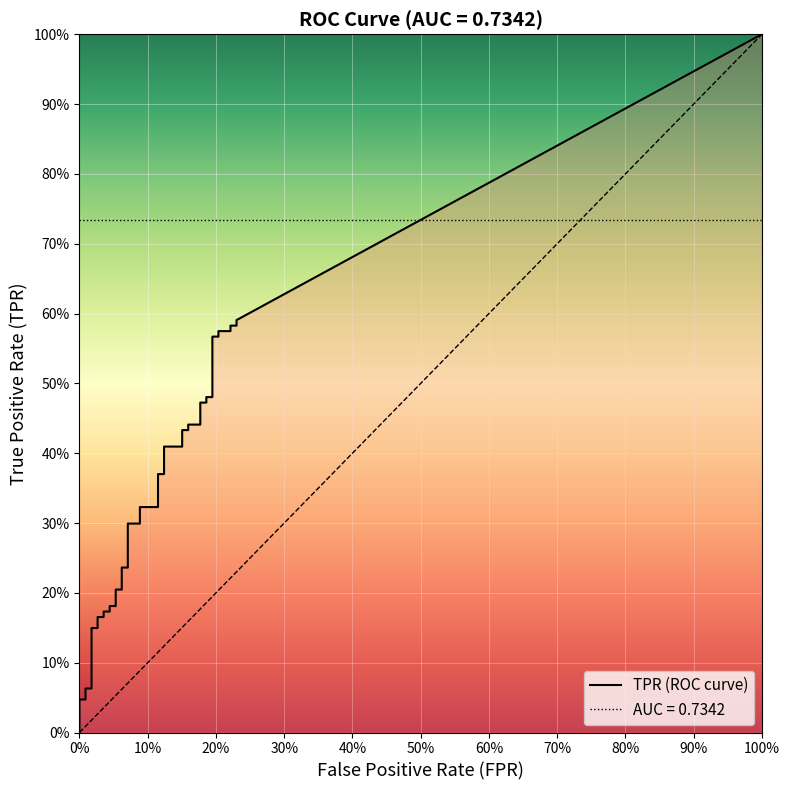

The fpr series shows 0.0 at 19. True or false?

False